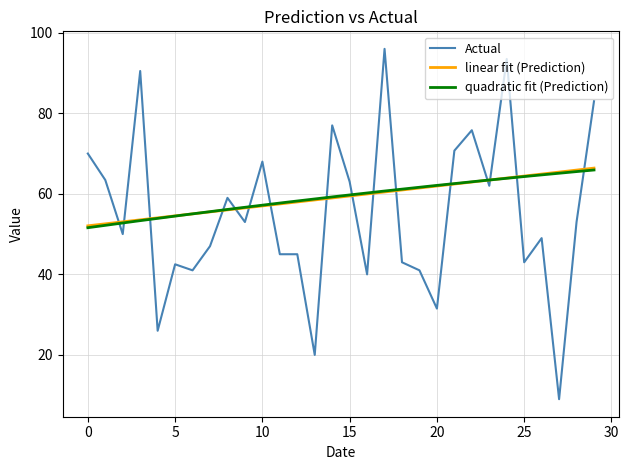

Reading left to right, extract all data points from this chart.

70.0	63.4	50.0	90.5	26.0	42.5	41.0	47.0	59.0	53.0	68.0	45.0	45.0	20.0	77.0	63.0	40.0	96.0	43.0	41.0	31.5	70.7	75.8	62.0	93.5	43.0	49.0	9.0	53.0	83.0